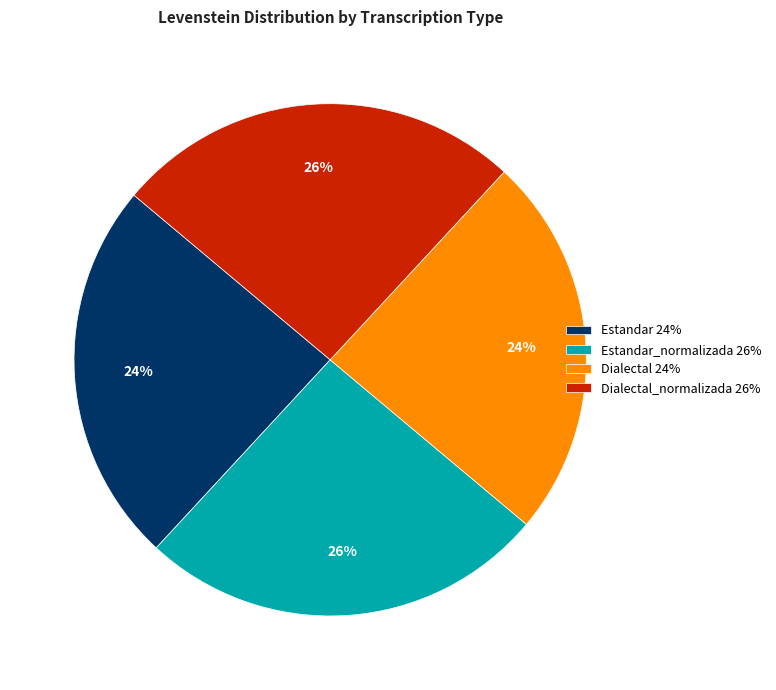

Does any single category account for the majority?

No